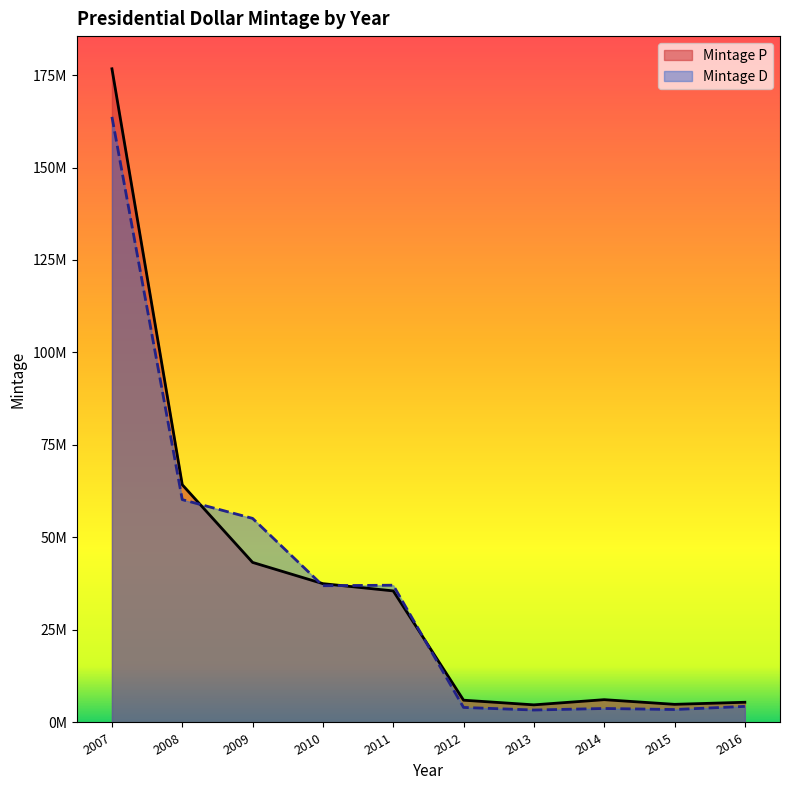

How many lines are shown in the chart?

2